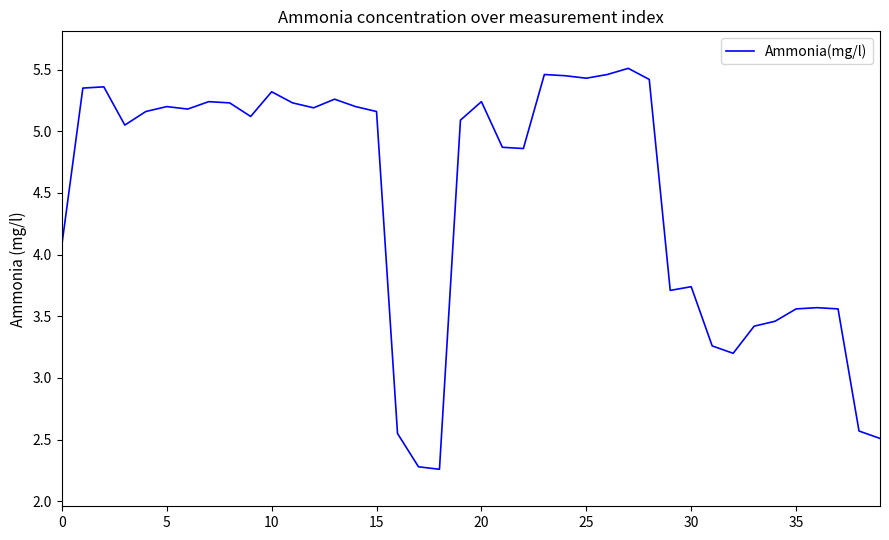

True or false: the data has more than 0 interior local peaks.

True